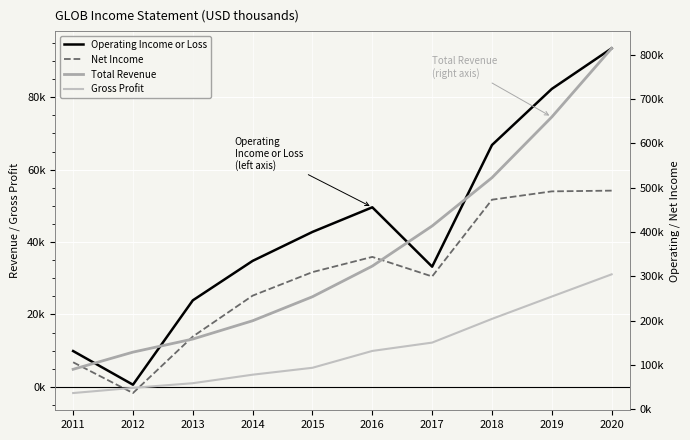

How many distinct data groups are displayed?

4